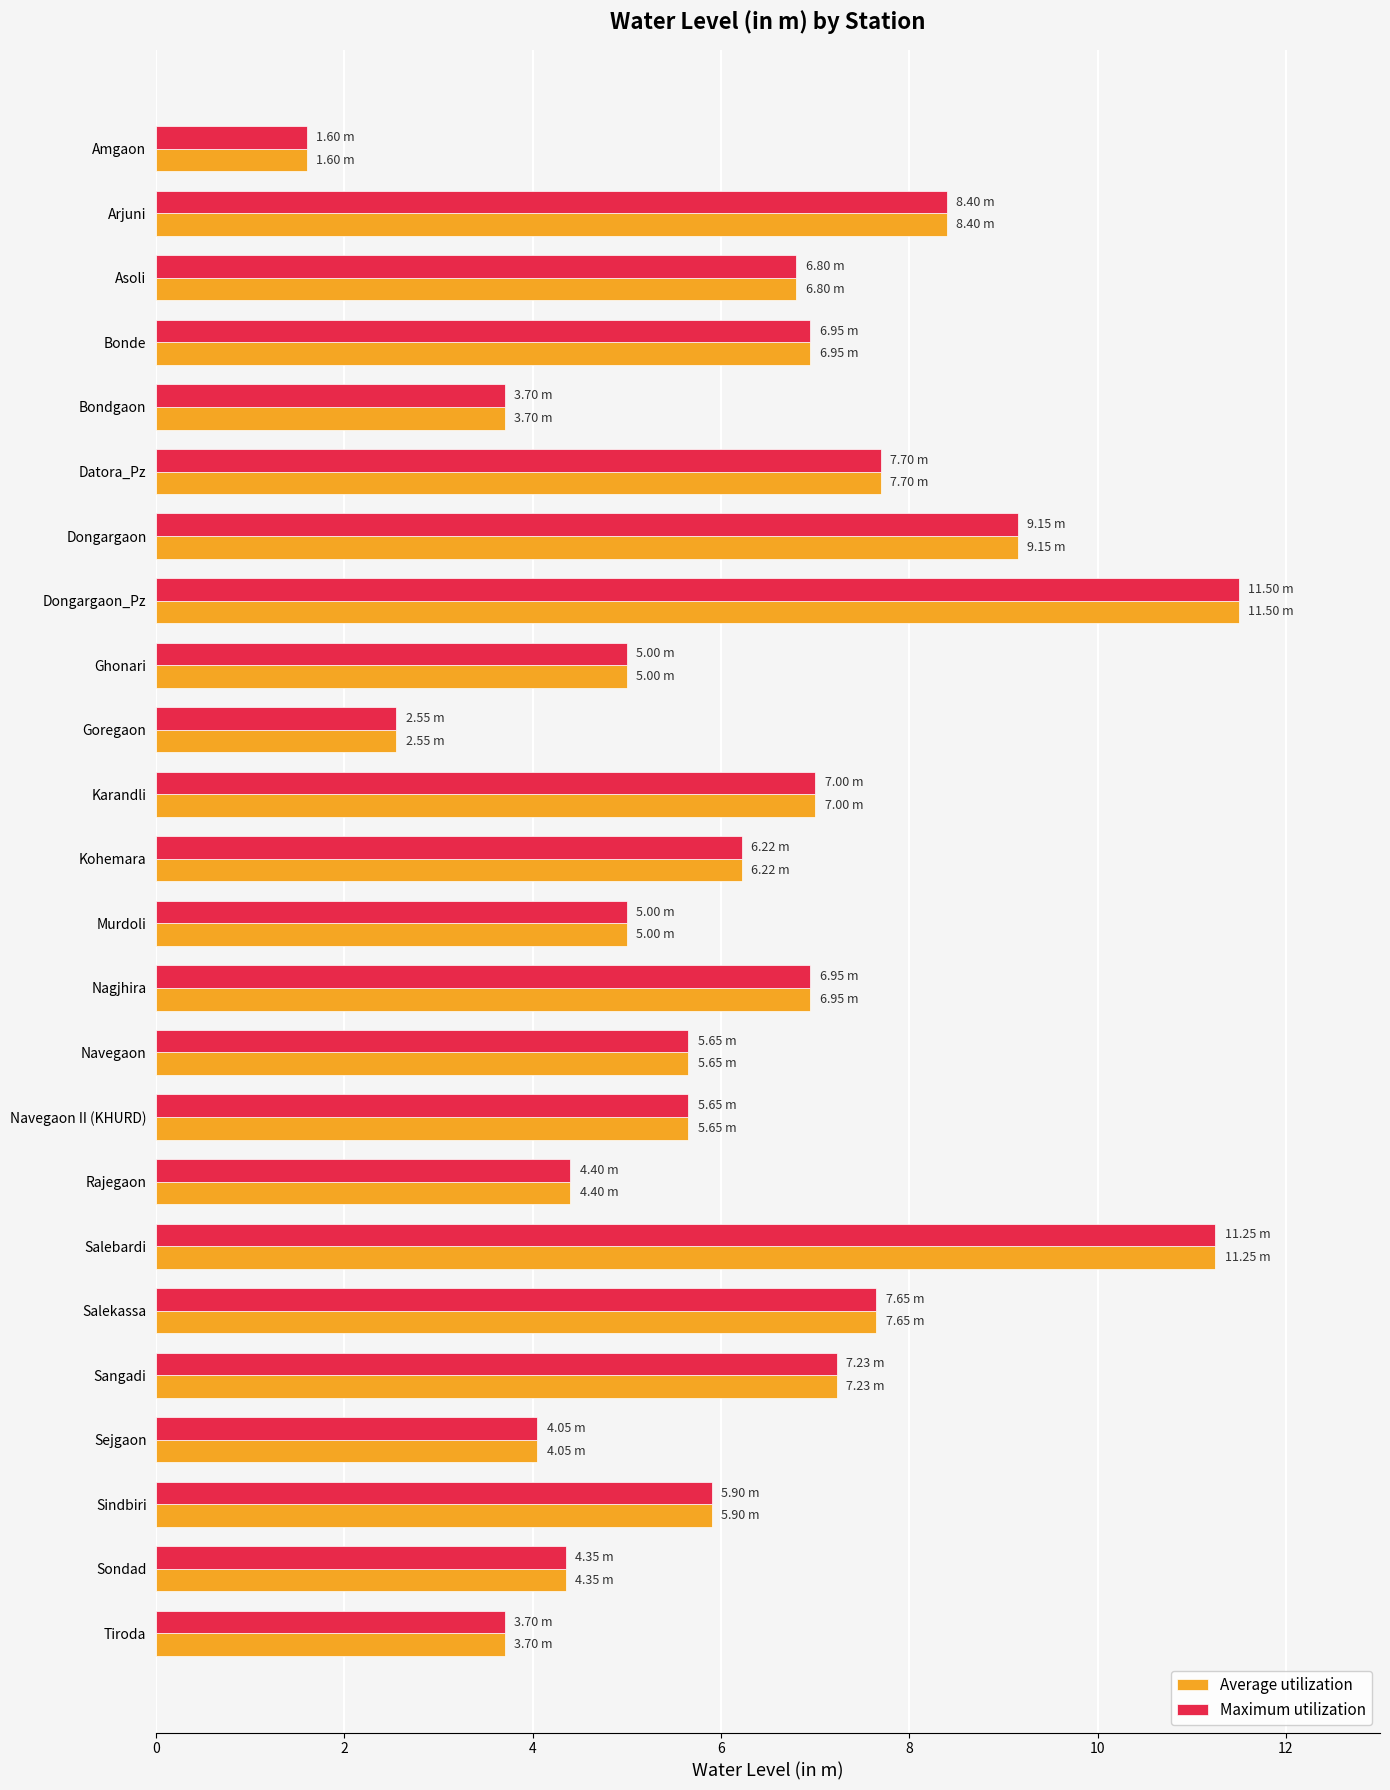

What is the difference between the maximum and minimum values in the Average utilization series?

9.9